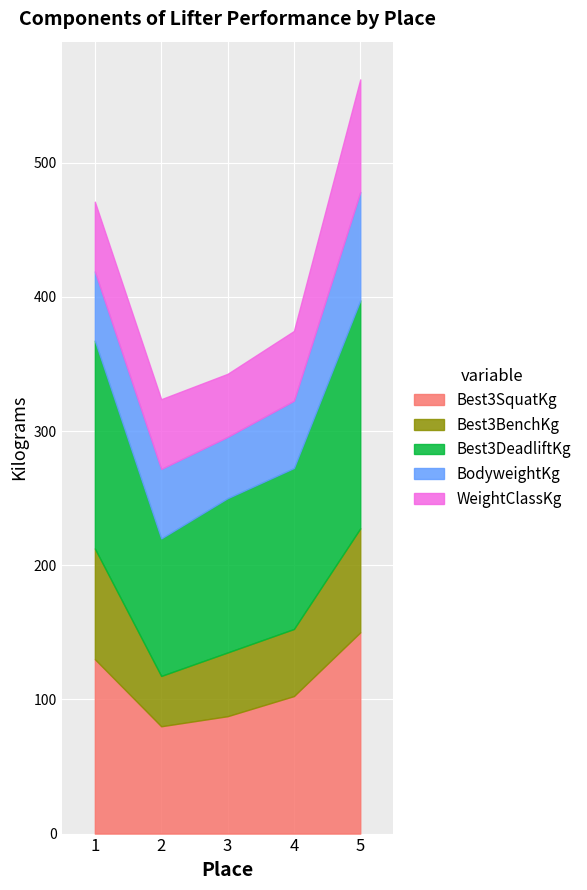

At which label does Best3BenchKg first exceed 50?

1